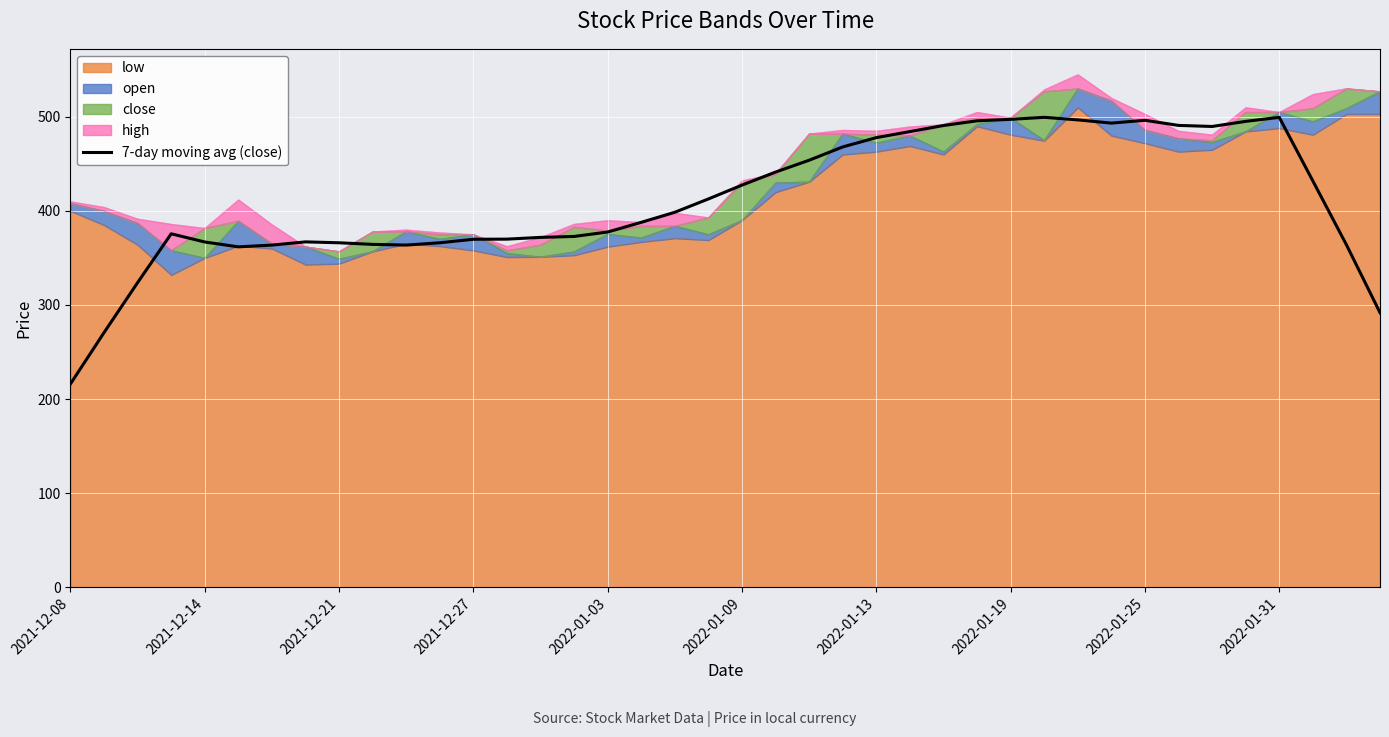

How many interior local valleys (lower than both neighbors) does the data have?

4